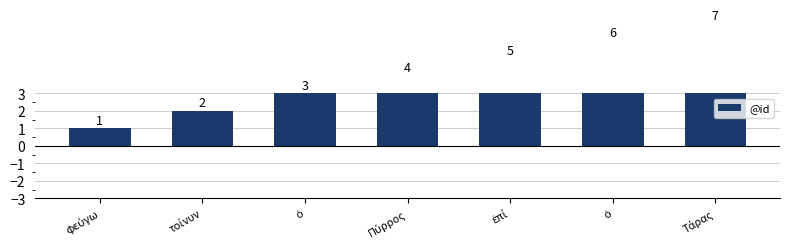

Reading right to left, transcribe all the data shown in this chart.

Τάρας=7	ὁ=6	ἐπί=5	Πύρρος=4	ὁ=3	τοίνυν=2	φεύγω=1